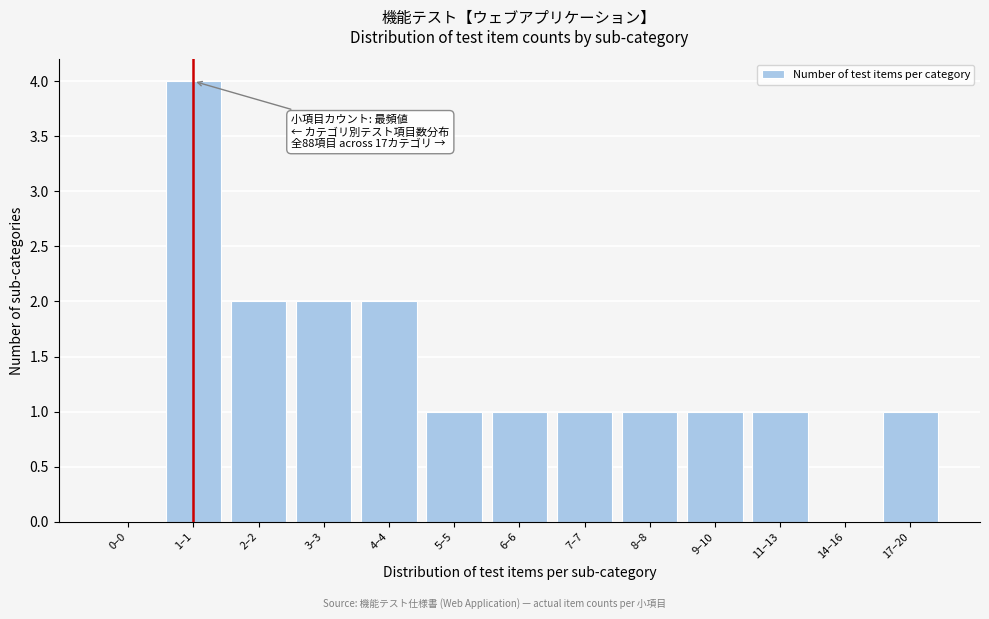

Reading right to left, extract all data points from this chart.

17–20=1	14–16=0	11–13=1	9–10=1	8–8=1	7–7=1	6–6=1	5–5=1	4–4=2	3–3=2	2–2=2	1–1=4	0–0=0